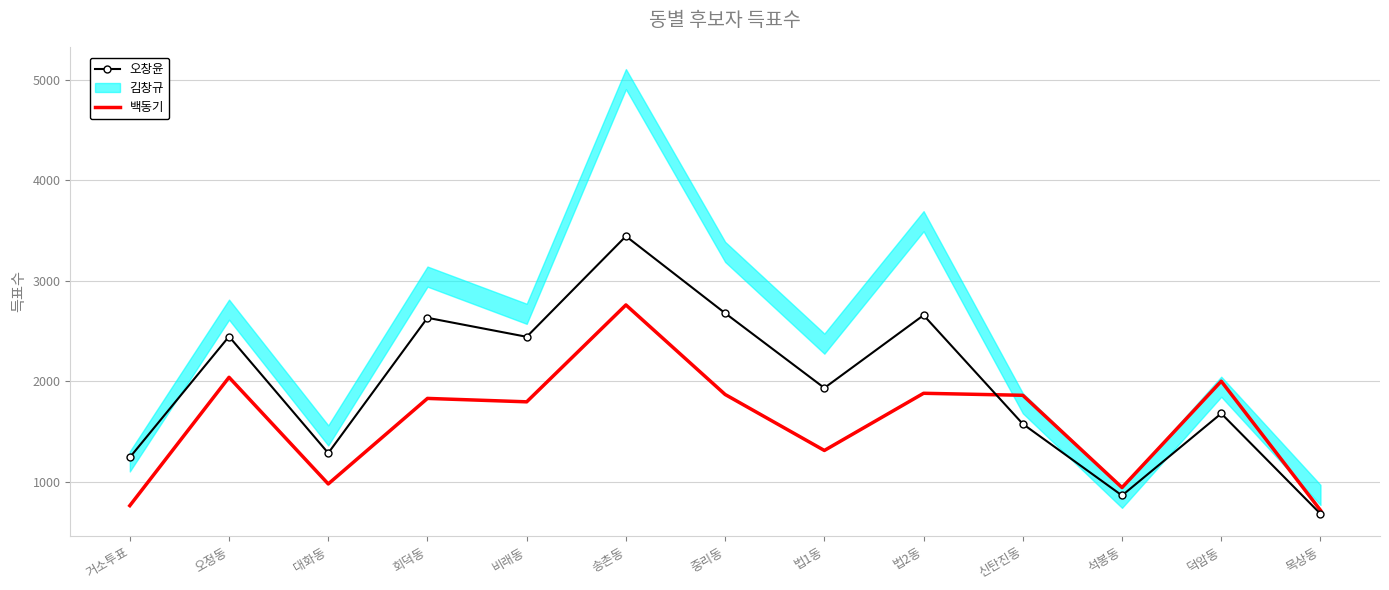

What is the approximate value of 백동기 at 오정동, to the nearest 100?

2000